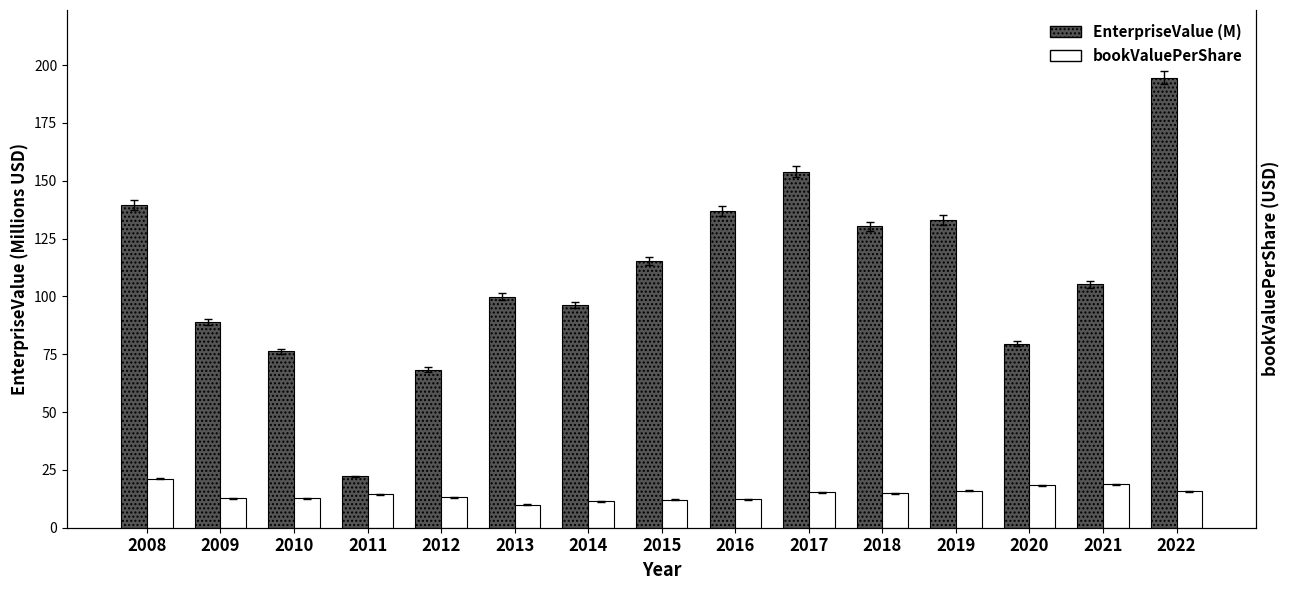

The value of bookValuePerShare at 2021 is 9.2. True or false?

False